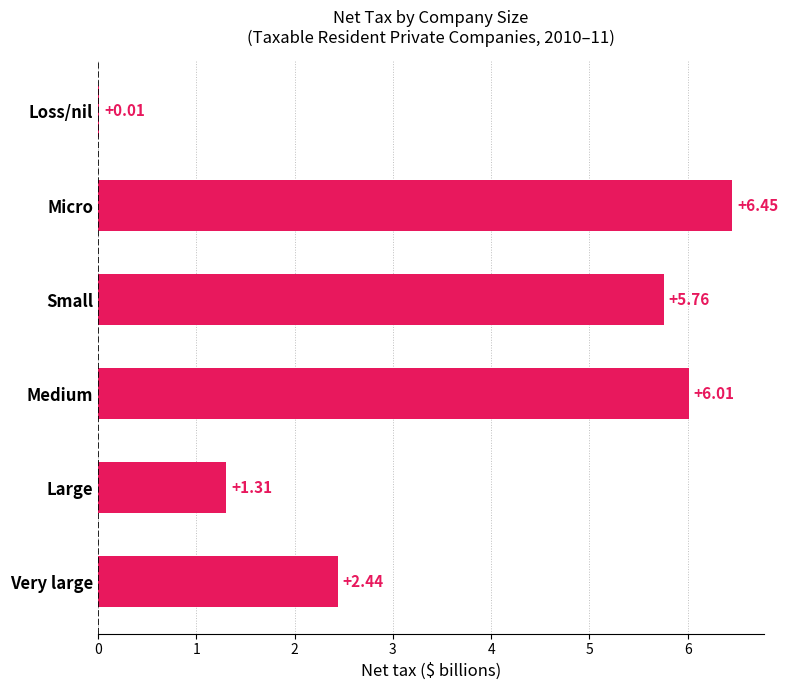

Which label corresponds to the largest value in the chart?

Micro